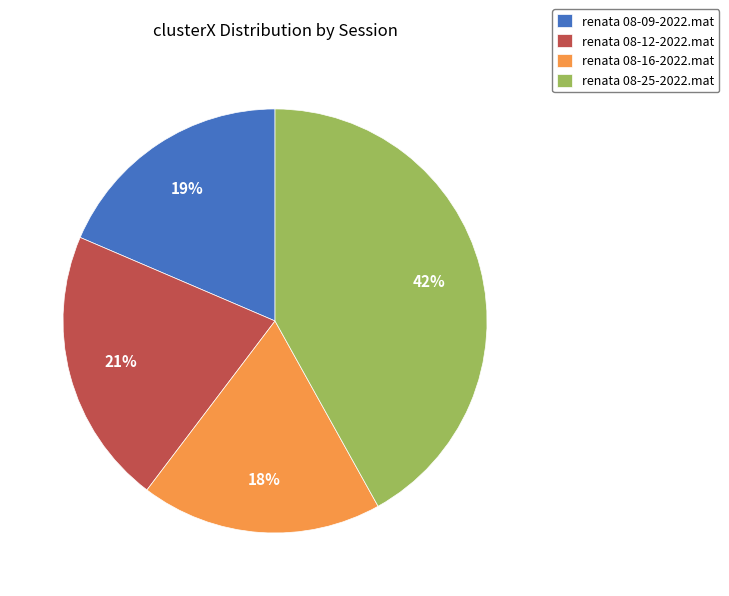

Approximately how many times larger is the value at renata 08-12-2022.mat compared to renata 08-25-2022.mat?

0.5